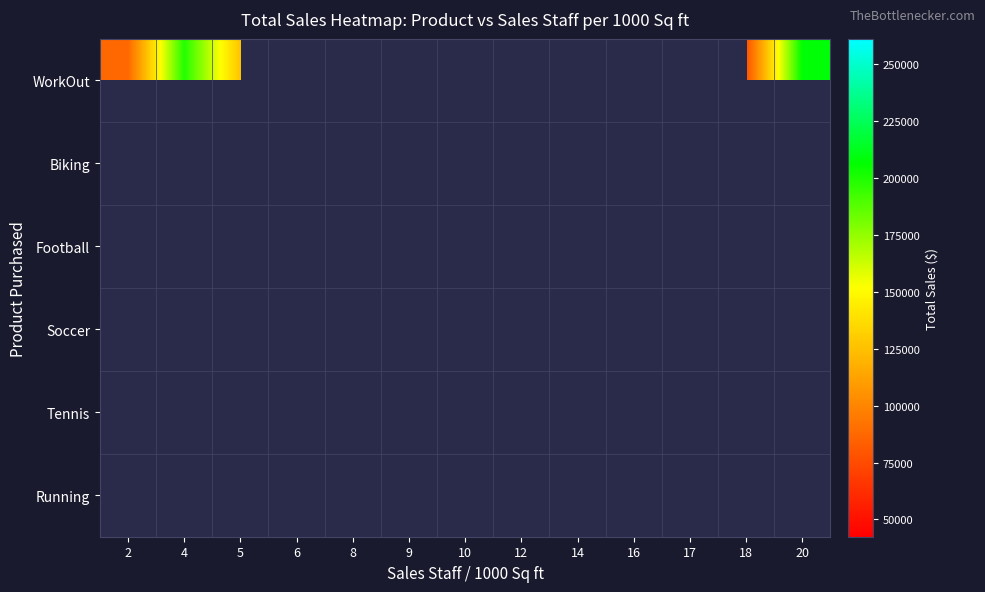

How many data points does each series have?

13